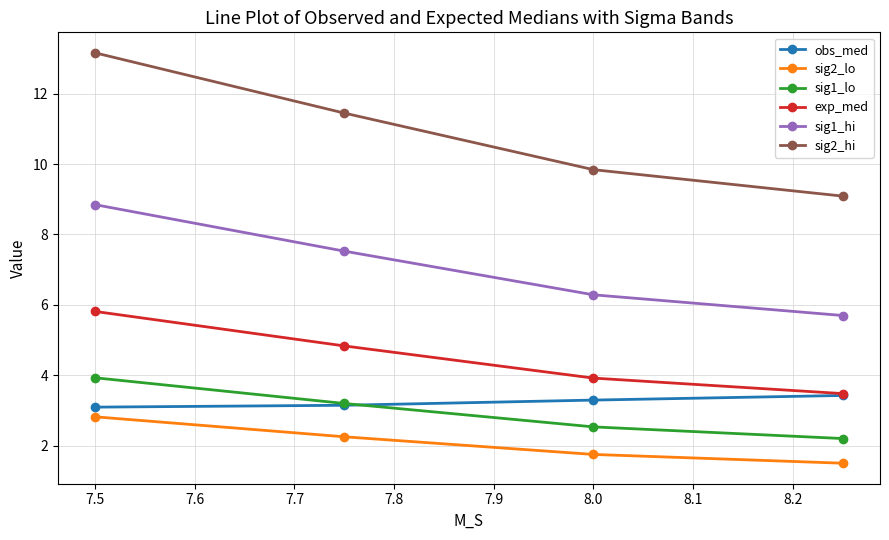

What is the value of the sig2_lo point at the 2nd from the left?

2.3